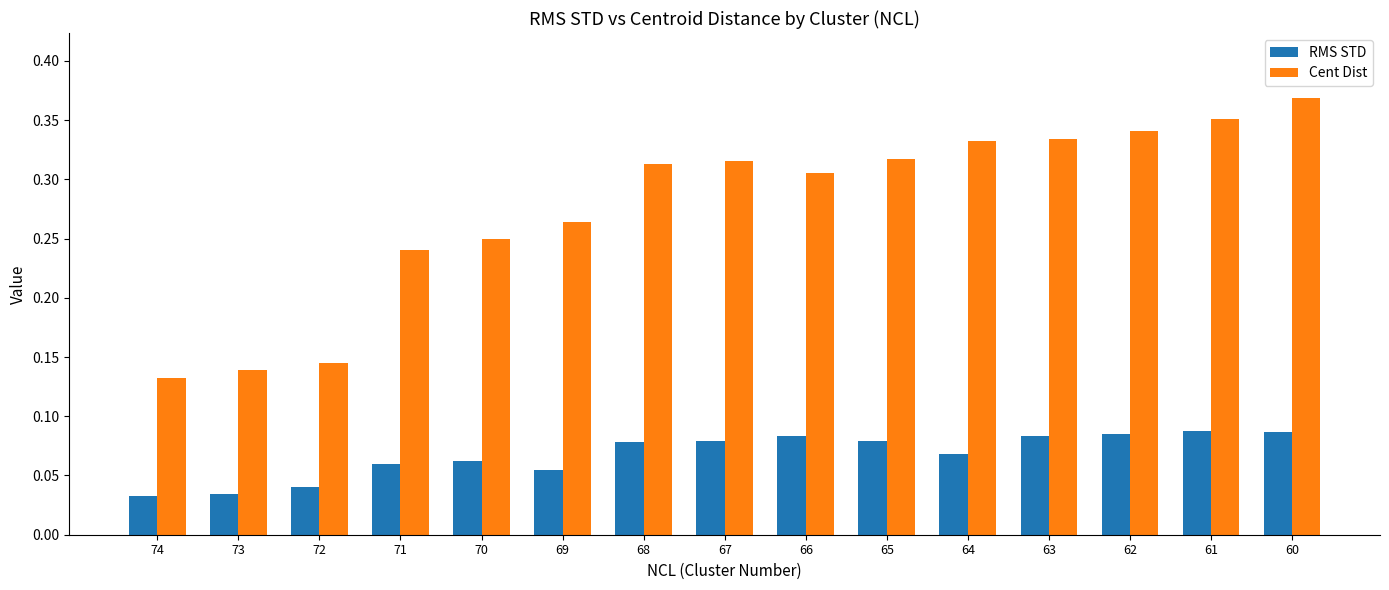

Between 72 and 62, which series saw the biggest shift?

Cent Dist